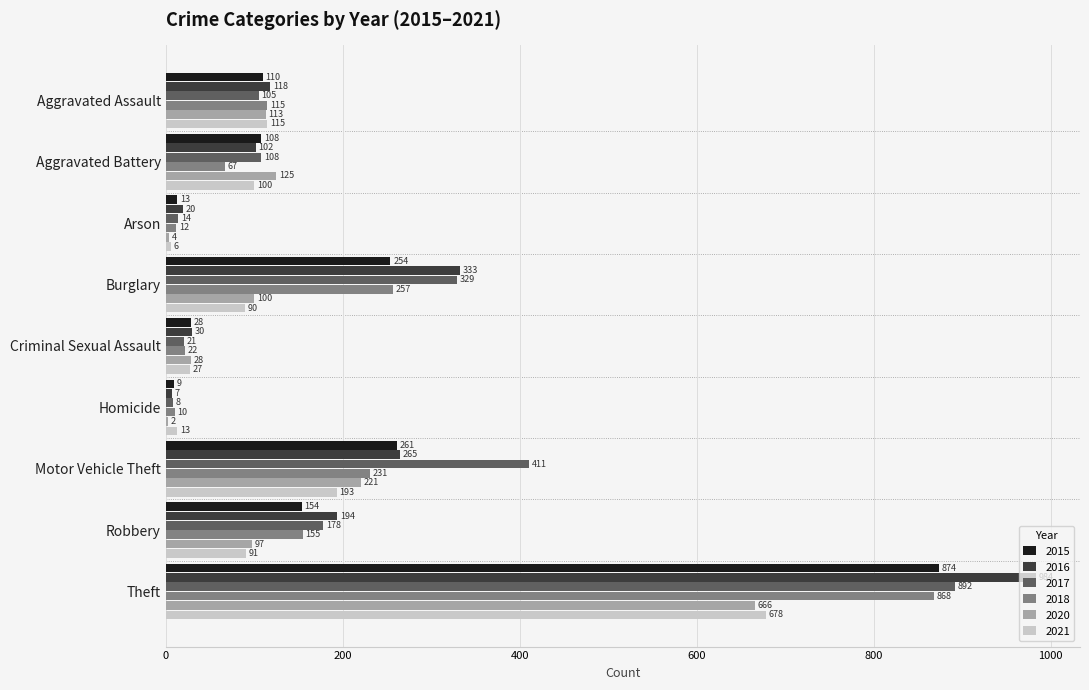

True or false: 2021 has a value of 115 at Aggravated Assault.

True